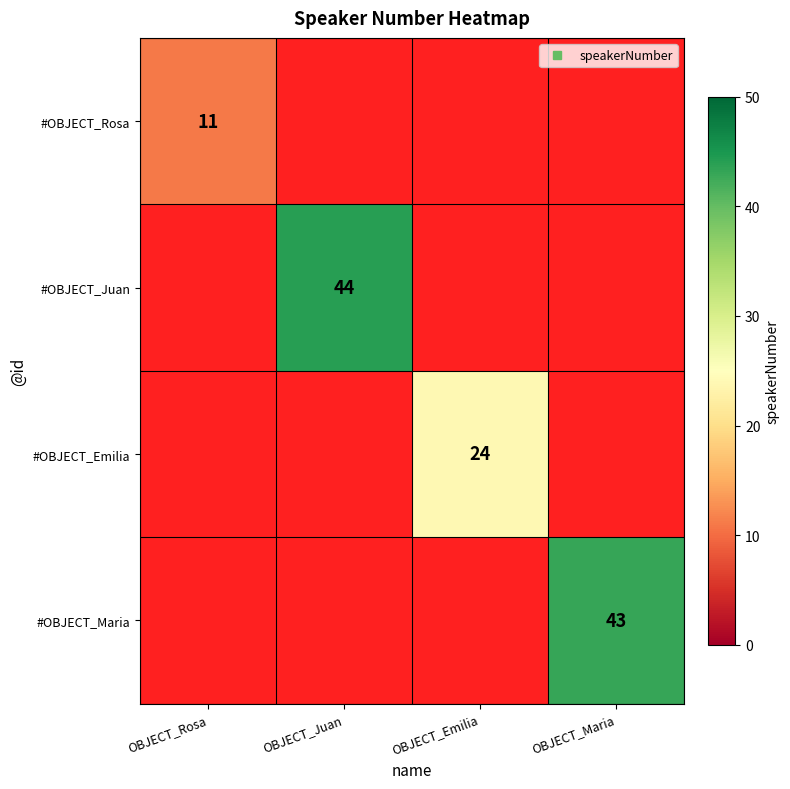

List the labels in order of #OBJECT_Juan value, largest first.

OBJECT_Rosa, OBJECT_Juan, OBJECT_Emilia, OBJECT_Maria